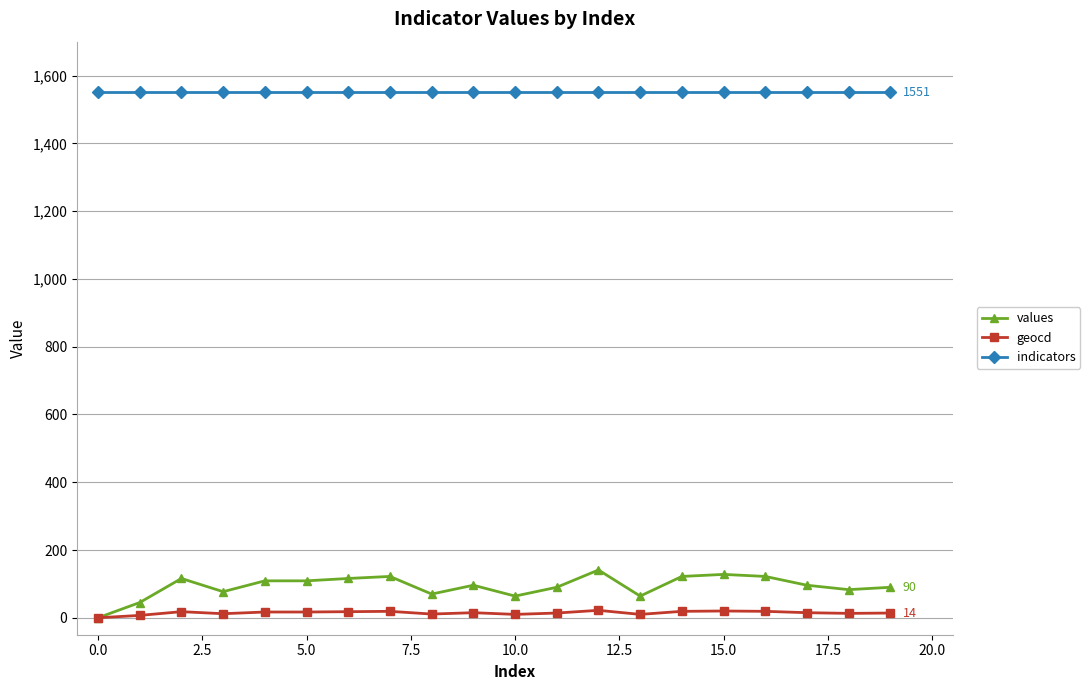

True or false: values has more than 0 interior local peaks.

True